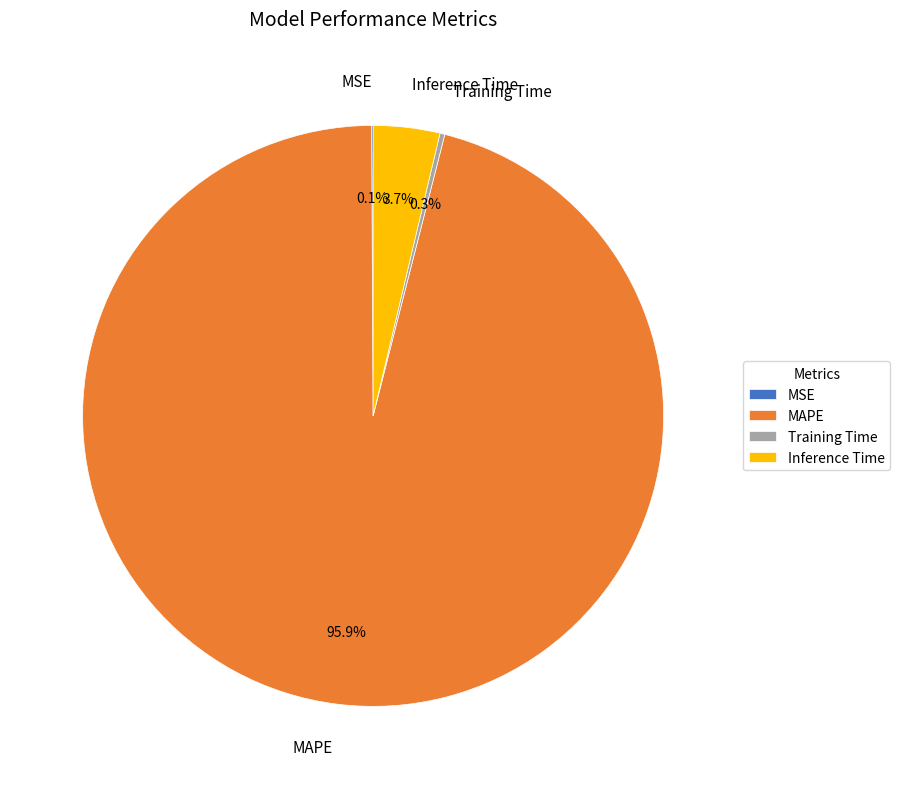

Which slice is the largest?

MAPE